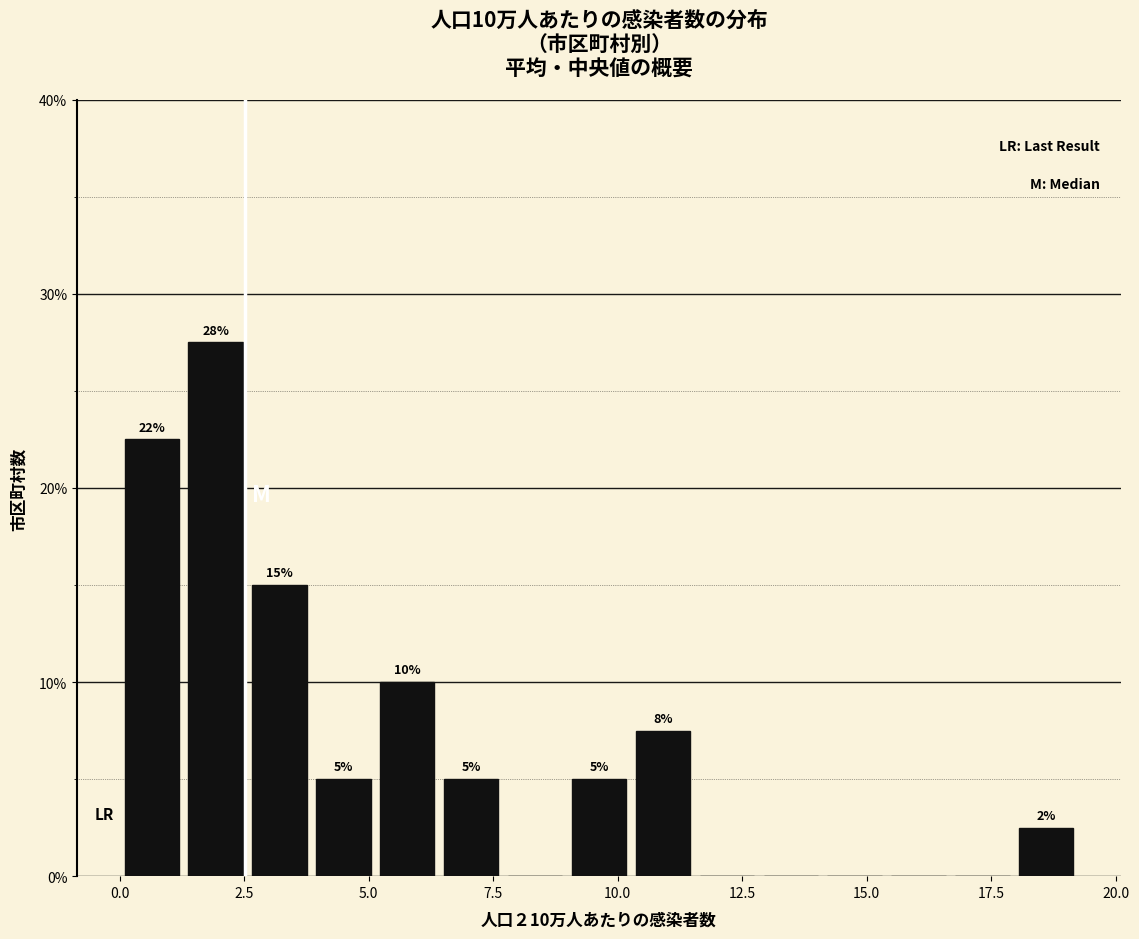

Read against the x-axis, roughly where is the centre of the tallest bar?

2.0